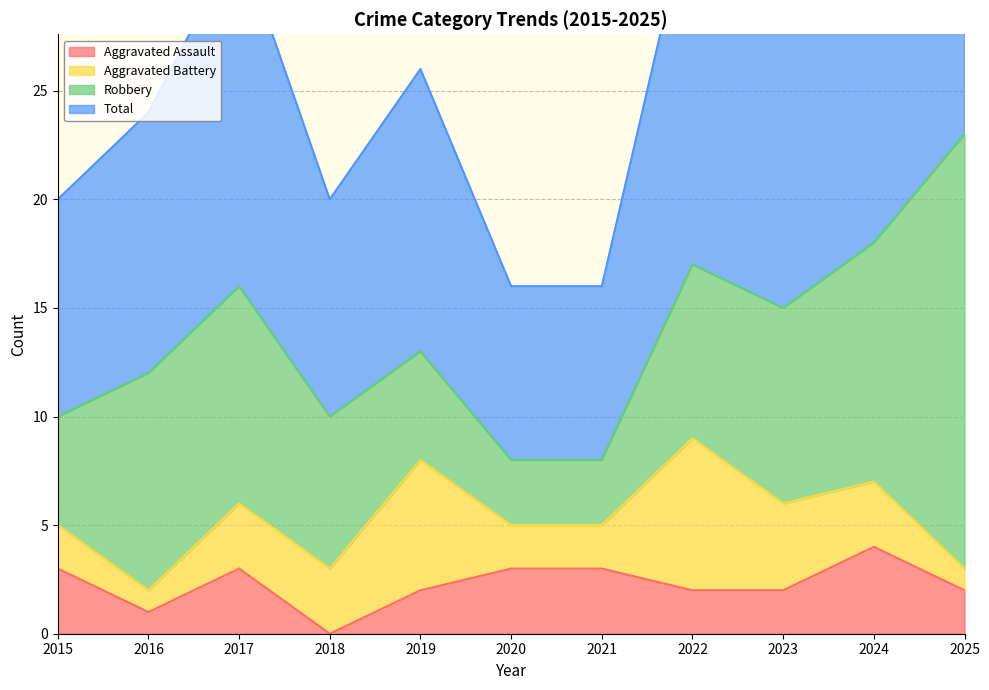

Which category has the lowest value in the Aggravated Assault series?

2018